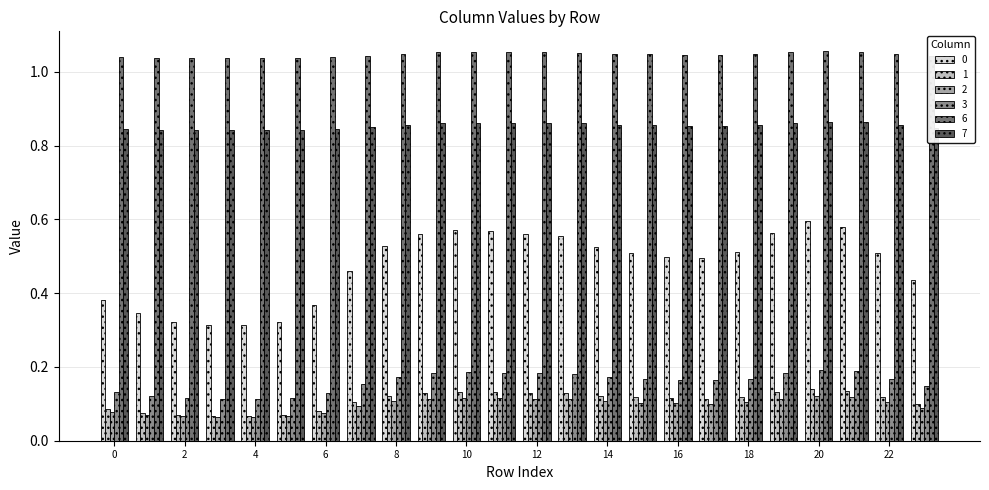

How many bars are there in each group?

6